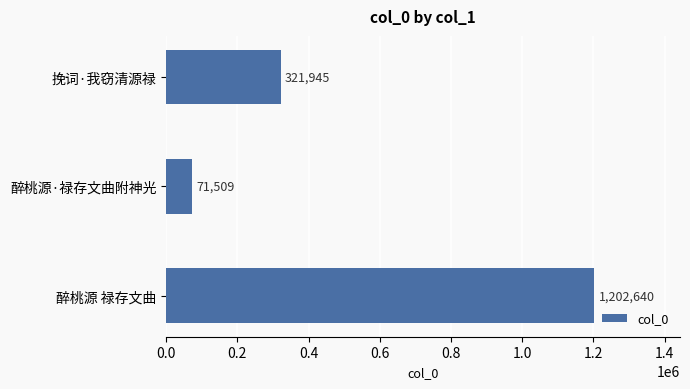

Reading top to bottom, extract all data points from this chart.

321945	71509	1202640